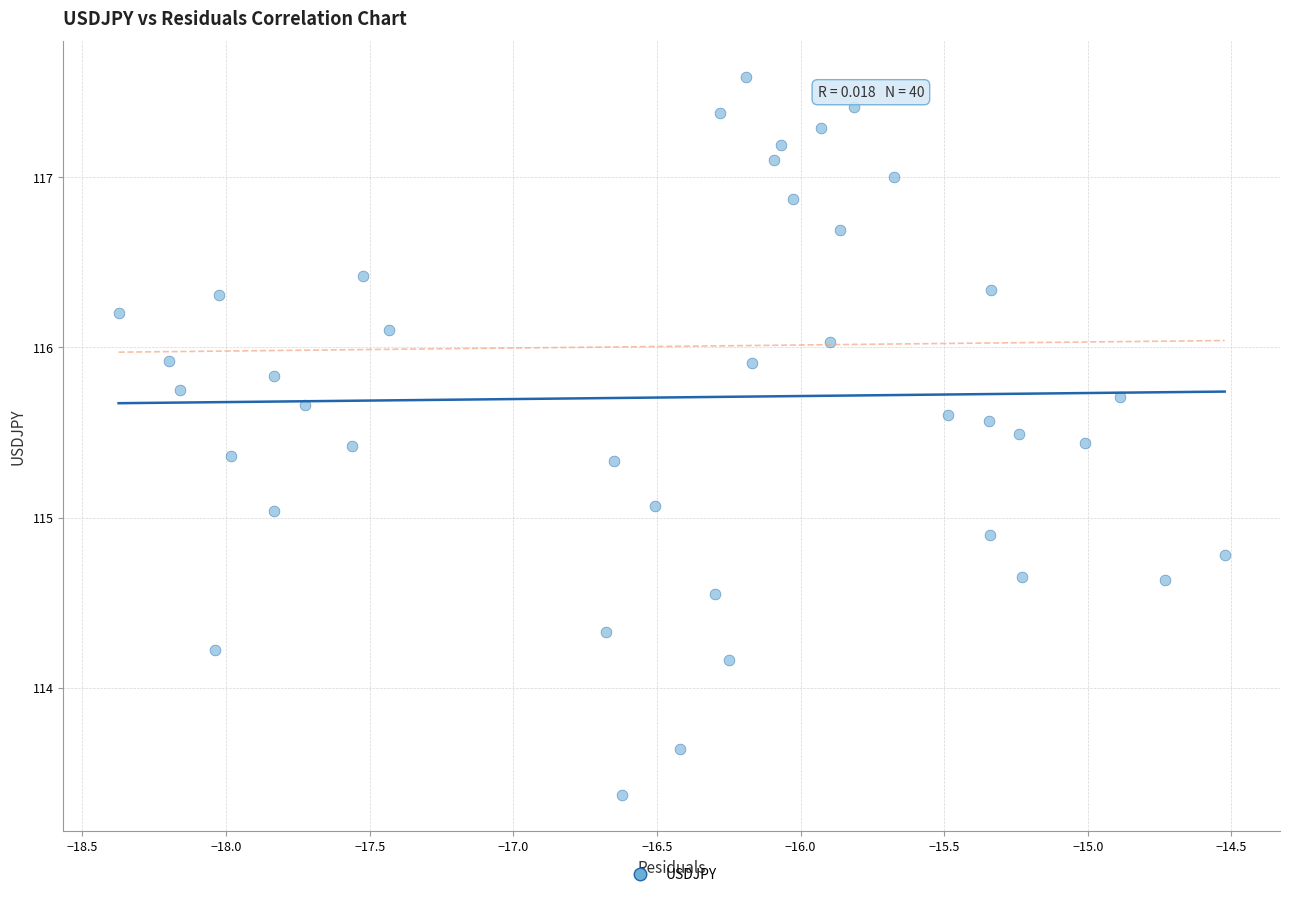

What is the range of X values (max minus min)?

3.9